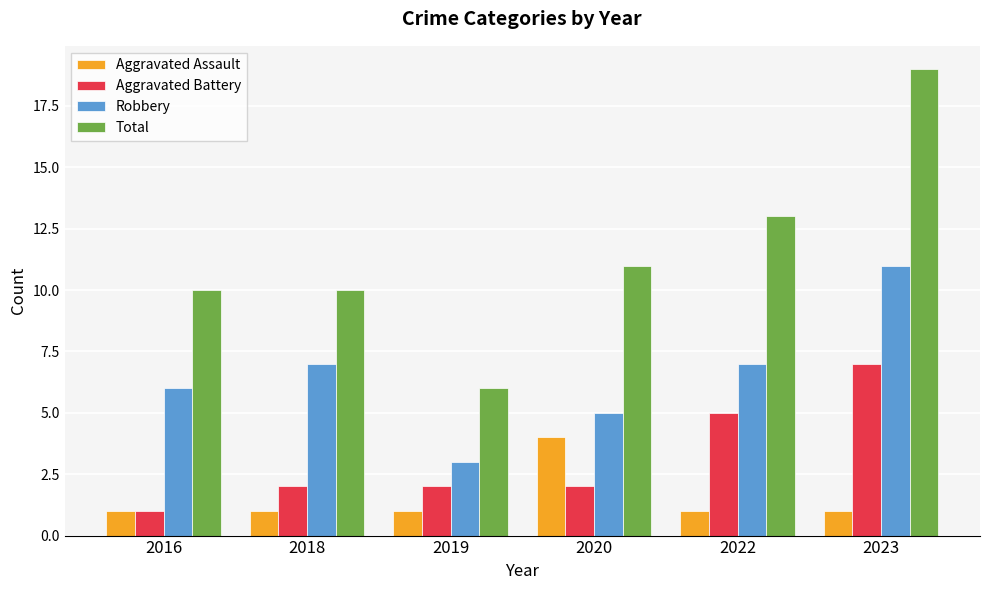

What is the sum of the Aggravated Battery values at 2018 and 2023?

9